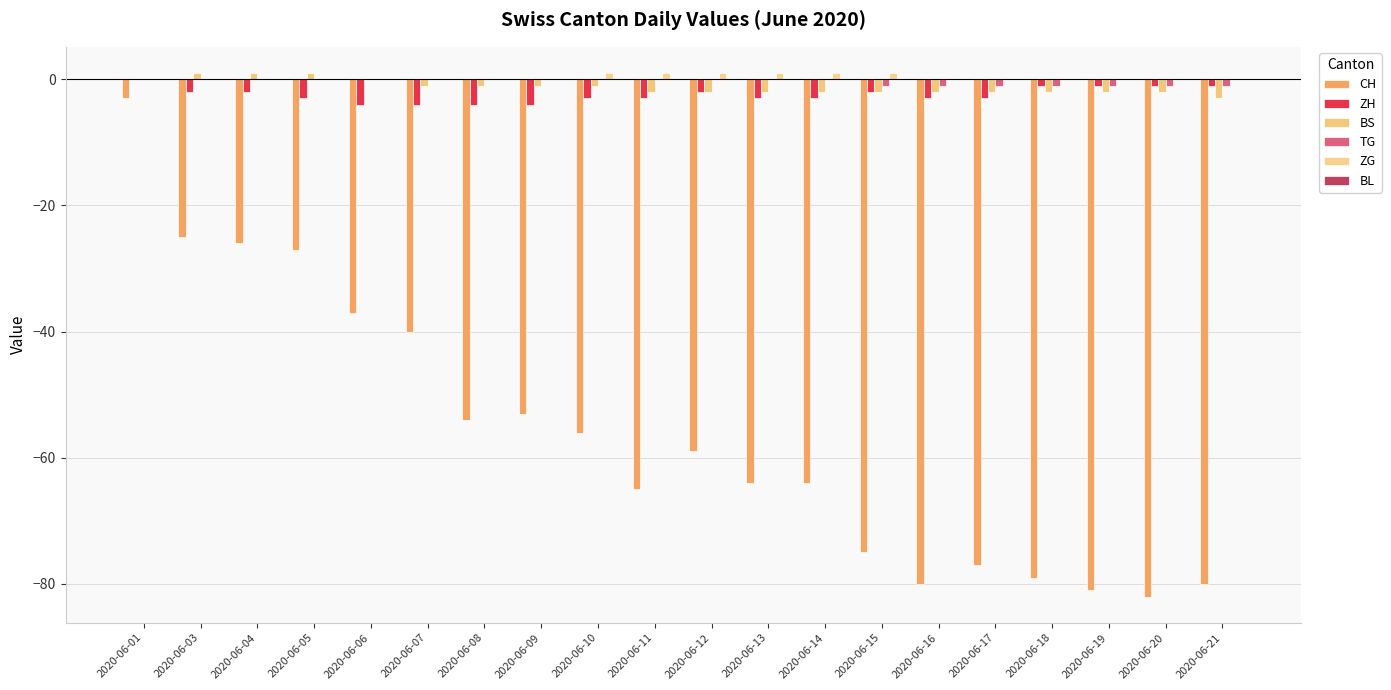

How many groups of bars are there?

20